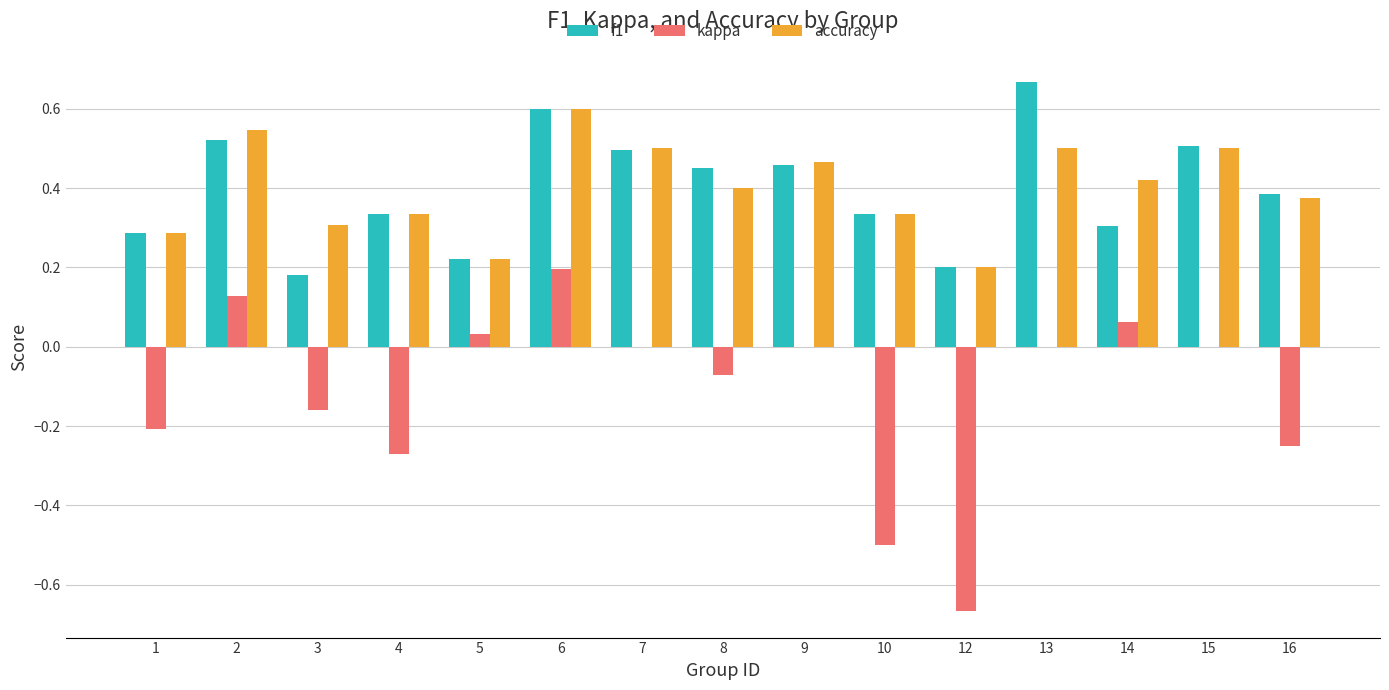

Which series changed the most between 3 and 15?

f1